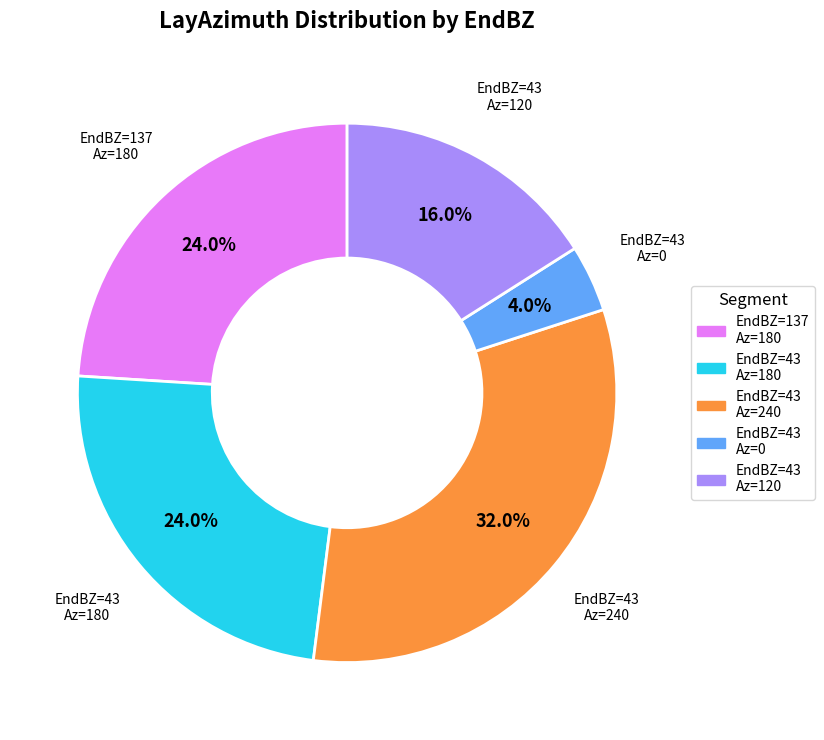

Is there any slice that represents more than half of the pie?

No